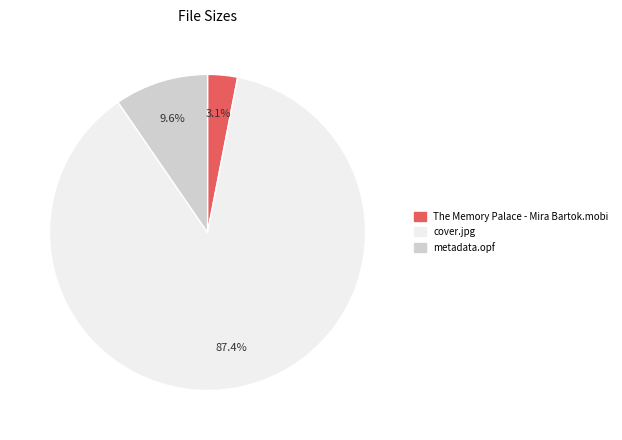

Rank the categories by value from lowest to highest.

The Memory Palace - Mira Bartok.mobi, metadata.opf, cover.jpg